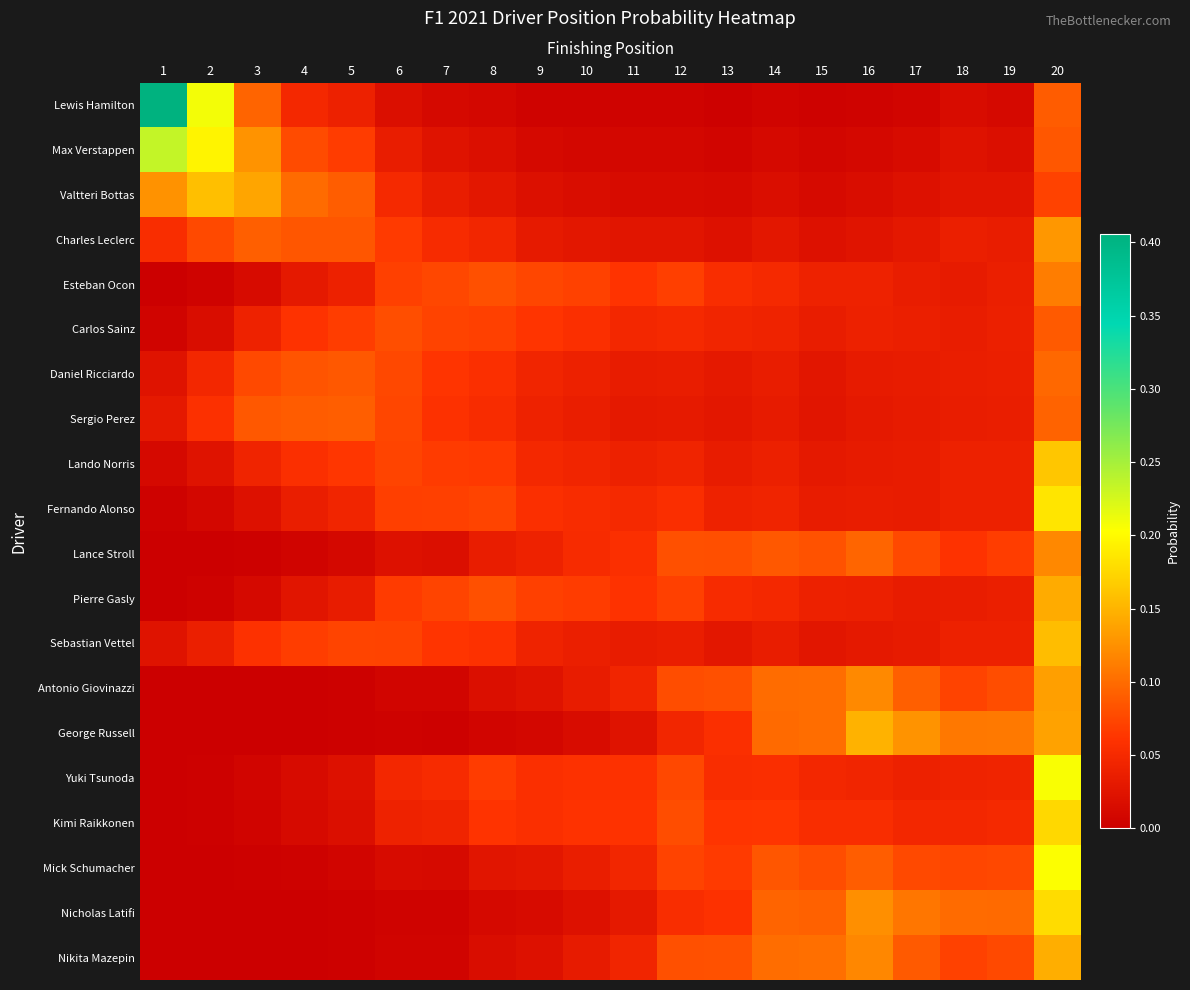

Reading left to right, what are all the values shown in this chart?

Lewis Hamilton: 1=0.4	2=0.2	3=0.1	4=0.0	5=0.0	6=0.0	7=0.0	8=0.0	9=0.0	10=0.0	11=0.0	12=0.0	13=0.0	14=0.0	15=0.0	16=0.0	17=0.0	18=0.0	19=0.0	20=0.1
Max Verstappen: 1=0.2	2=0.2	3=0.1	4=0.1	5=0.1	6=0.0	7=0.0	8=0.0	9=0.0	10=0.0	11=0.0	12=0.0	13=0.0	14=0.0	15=0.0	16=0.0	17=0.0	18=0.0	19=0.0	20=0.1
Valtteri Bottas: 1=0.1	2=0.2	3=0.1	4=0.1	5=0.1	6=0.1	7=0.0	8=0.0	9=0.0	10=0.0	11=0.0	12=0.0	13=0.0	14=0.0	15=0.0	16=0.0	17=0.0	18=0.0	19=0.0	20=0.1
Charles Leclerc: 1=0.1	2=0.1	3=0.1	4=0.1	5=0.1	6=0.1	7=0.1	8=0.0	9=0.0	10=0.0	11=0.0	12=0.0	13=0.0	14=0.0	15=0.0	16=0.0	17=0.0	18=0.0	19=0.0	20=0.1
Esteban Ocon: 1=0.0	2=0.0	3=0.0	4=0.0	5=0.0	6=0.1	7=0.1	8=0.1	9=0.1	10=0.1	11=0.1	12=0.1	13=0.1	14=0.0	15=0.0	16=0.0	17=0.0	18=0.0	19=0.0	20=0.1
Carlos Sainz: 1=0.0	2=0.0	3=0.0	4=0.1	5=0.1	6=0.1	7=0.1	8=0.1	9=0.1	10=0.1	11=0.0	12=0.1	13=0.0	14=0.0	15=0.0	16=0.0	17=0.0	18=0.0	19=0.0	20=0.1
Daniel Ricciardo: 1=0.0	2=0.0	3=0.1	4=0.1	5=0.1	6=0.1	7=0.1	8=0.1	9=0.0	10=0.0	11=0.0	12=0.0	13=0.0	14=0.0	15=0.0	16=0.0	17=0.0	18=0.0	19=0.0	20=0.1
Sergio Perez: 1=0.0	2=0.1	3=0.1	4=0.1	5=0.1	6=0.1	7=0.1	8=0.1	9=0.0	10=0.0	11=0.0	12=0.0	13=0.0	14=0.0	15=0.0	16=0.0	17=0.0	18=0.0	19=0.0	20=0.1
Lando Norris: 1=0.0	2=0.0	3=0.0	4=0.1	5=0.1	6=0.1	7=0.1	8=0.1	9=0.0	10=0.0	11=0.0	12=0.0	13=0.0	14=0.0	15=0.0	16=0.0	17=0.0	18=0.0	19=0.0	20=0.2
Fernando Alonso: 1=0.0	2=0.0	3=0.0	4=0.0	5=0.0	6=0.1	7=0.1	8=0.1	9=0.1	10=0.1	11=0.0	12=0.1	13=0.0	14=0.0	15=0.0	16=0.0	17=0.0	18=0.0	19=0.0	20=0.2
Lance Stroll: 1=0.0	2=0.0	3=0.0	4=0.0	5=0.0	6=0.0	7=0.0	8=0.0	9=0.0	10=0.1	11=0.1	12=0.1	13=0.1	14=0.1	15=0.1	16=0.1	17=0.1	18=0.1	19=0.1	20=0.1
Pierre Gasly: 1=0.0	2=0.0	3=0.0	4=0.0	5=0.0	6=0.1	7=0.1	8=0.1	9=0.1	10=0.1	11=0.1	12=0.1	13=0.1	14=0.0	15=0.0	16=0.0	17=0.0	18=0.0	19=0.0	20=0.1
Sebastian Vettel: 1=0.0	2=0.0	3=0.1	4=0.1	5=0.1	6=0.1	7=0.1	8=0.1	9=0.0	10=0.0	11=0.0	12=0.0	13=0.0	14=0.0	15=0.0	16=0.0	17=0.0	18=0.0	19=0.0	20=0.2
Antonio Giovinazzi: 1=0.0	2=0.0	3=0.0	4=0.0	5=0.0	6=0.0	7=0.0	8=0.0	9=0.0	10=0.0	11=0.0	12=0.1	13=0.1	14=0.1	15=0.1	16=0.1	17=0.1	18=0.1	19=0.1	20=0.1
George Russell: 1=0.0	2=0.0	3=0.0	4=0.0	5=0.0	6=0.0	7=0.0	8=0.0	9=0.0	10=0.0	11=0.0	12=0.0	13=0.1	14=0.1	15=0.1	16=0.1	17=0.1	18=0.1	19=0.1	20=0.1
Yuki Tsunoda: 1=0.0	2=0.0	3=0.0	4=0.0	5=0.0	6=0.0	7=0.1	8=0.1	9=0.1	10=0.1	11=0.1	12=0.1	13=0.1	14=0.1	15=0.0	16=0.0	17=0.0	18=0.0	19=0.0	20=0.2
Kimi Raikkonen: 1=0.0	2=0.0	3=0.0	4=0.0	5=0.0	6=0.0	7=0.0	8=0.1	9=0.1	10=0.1	11=0.1	12=0.1	13=0.1	14=0.1	15=0.1	16=0.1	17=0.0	18=0.0	19=0.0	20=0.2
Mick Schumacher: 1=0.0	2=0.0	3=0.0	4=0.0	5=0.0	6=0.0	7=0.0	8=0.0	9=0.0	10=0.0	11=0.0	12=0.1	13=0.1	14=0.1	15=0.1	16=0.1	17=0.1	18=0.1	19=0.1	20=0.2
Nicholas Latifi: 1=0.0	2=0.0	3=0.0	4=0.0	5=0.0	6=0.0	7=0.0	8=0.0	9=0.0	10=0.0	11=0.0	12=0.1	13=0.1	14=0.1	15=0.1	16=0.1	17=0.1	18=0.1	19=0.1	20=0.2
Nikita Mazepin: 1=0.0	2=0.0	3=0.0	4=0.0	5=0.0	6=0.0	7=0.0	8=0.0	9=0.0	10=0.0	11=0.0	12=0.1	13=0.1	14=0.1	15=0.1	16=0.1	17=0.1	18=0.1	19=0.1	20=0.1